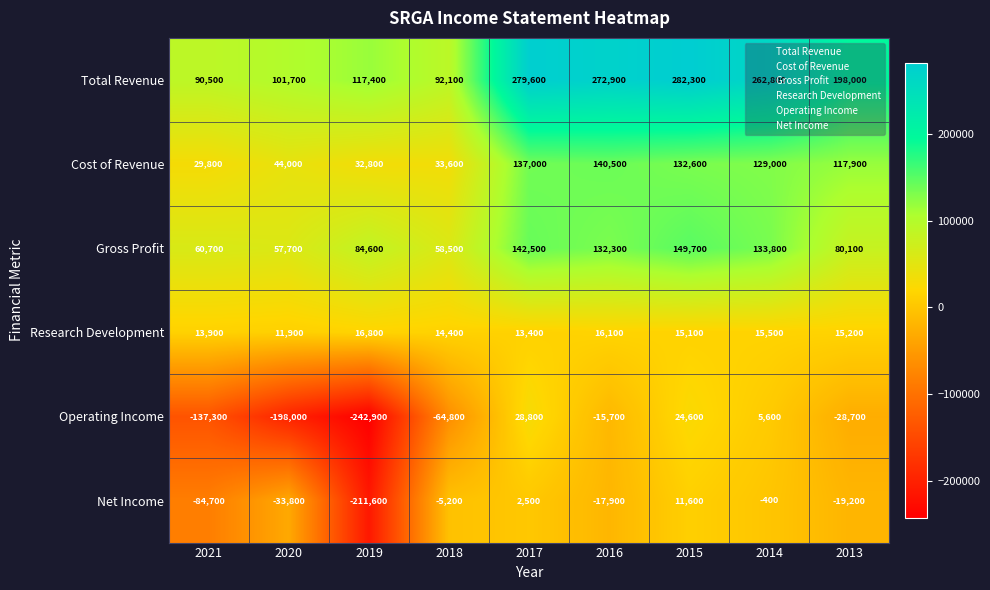

What is the total value across all series at 2017?

603800